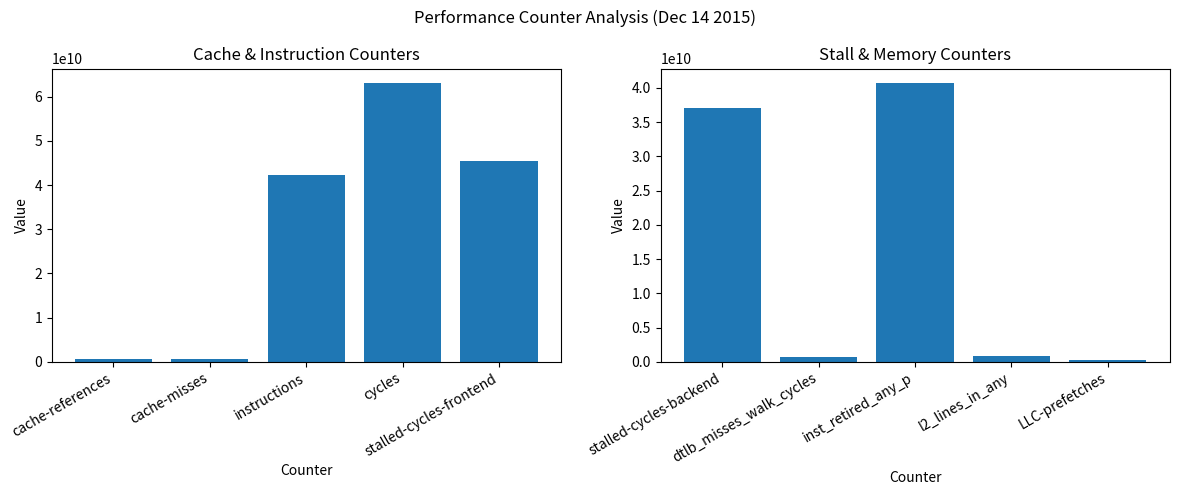

What value does the Group 1 series have at stalled-cycles-frontend, to the nearest 100?

45504904600